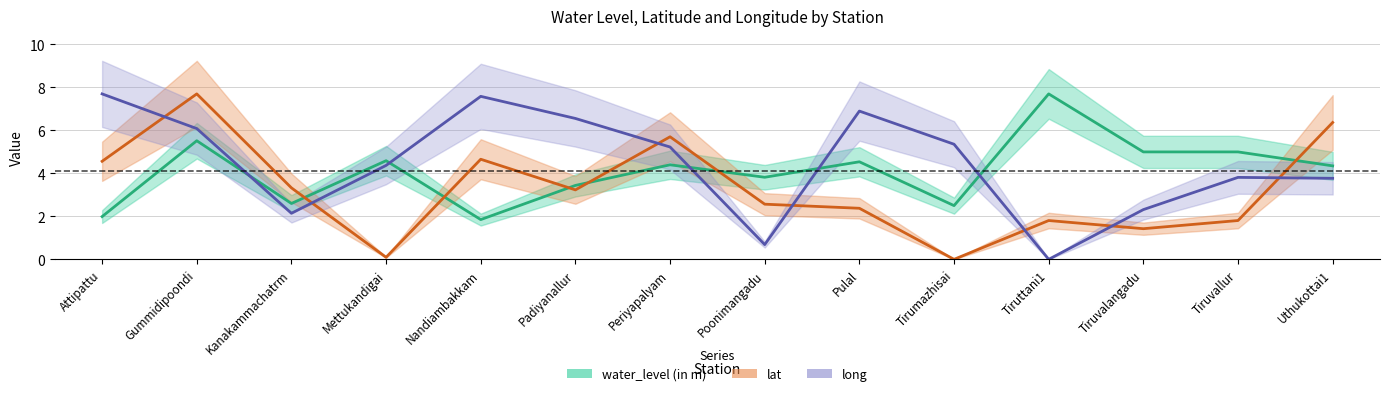

Which series has the largest total across all categories?

long